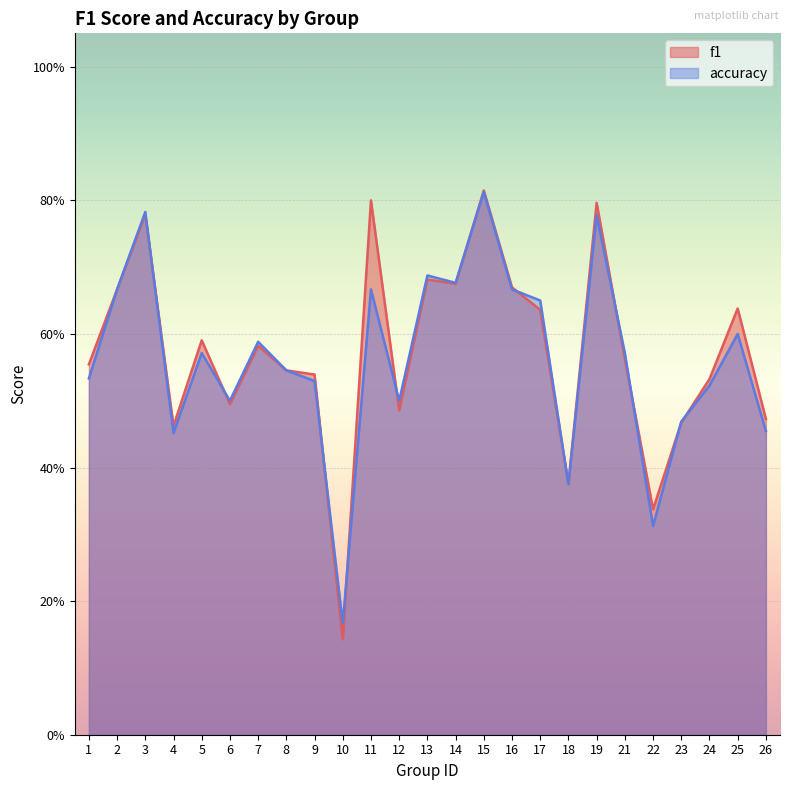

Count the f1 values in the range 0 to 1.

25